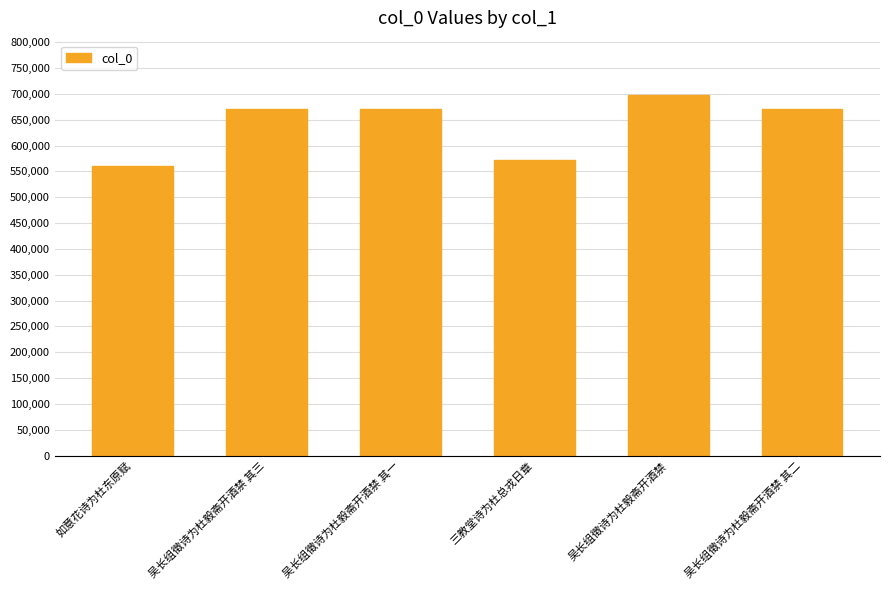

Which label corresponds to the smallest value in the chart?

如意花诗为杜东原赋